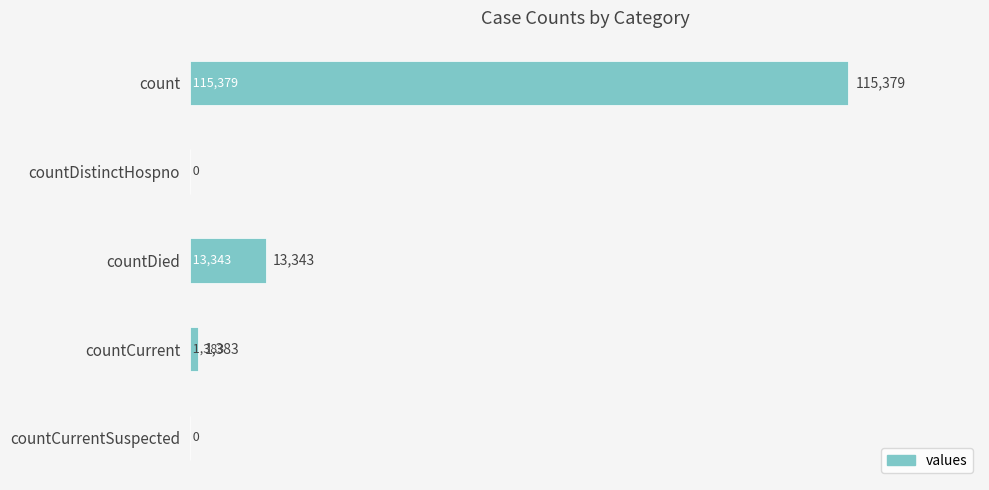

The chart shows a value of 61518 at countDistinctHospno. True or false?

False